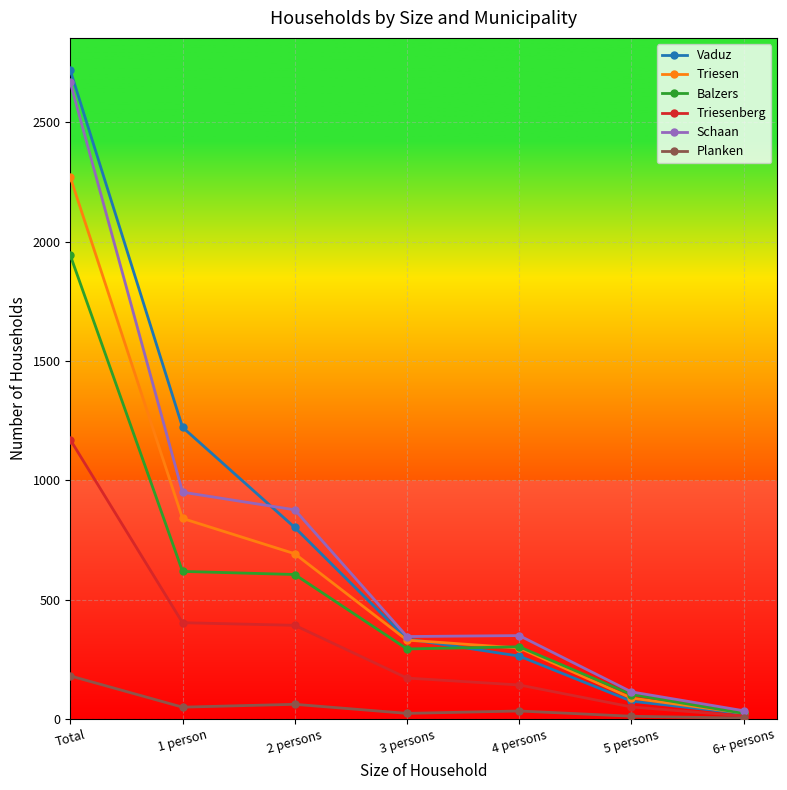

Count the number of data series in this chart.

6